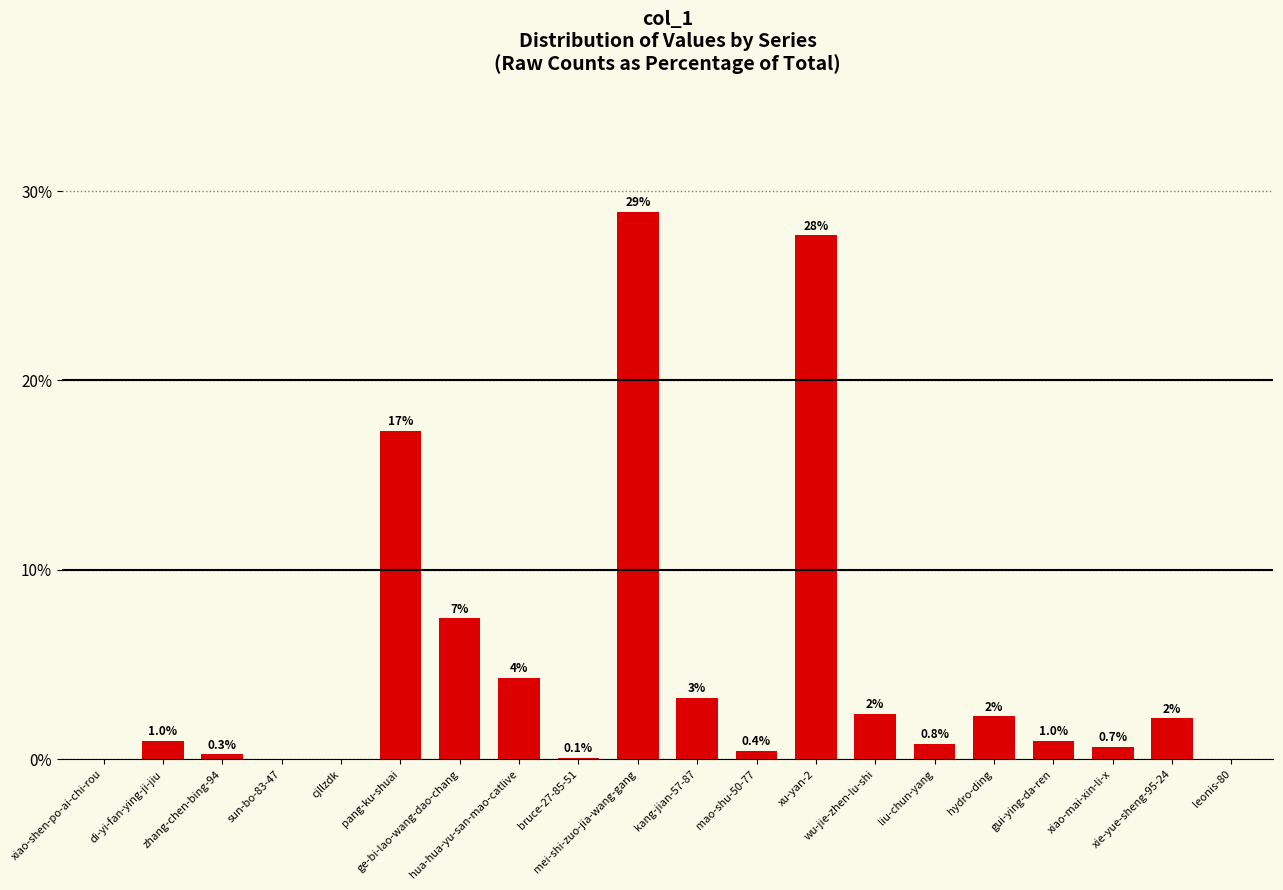

True or false: the data shows 4.9 at pang-ku-shuai.

False